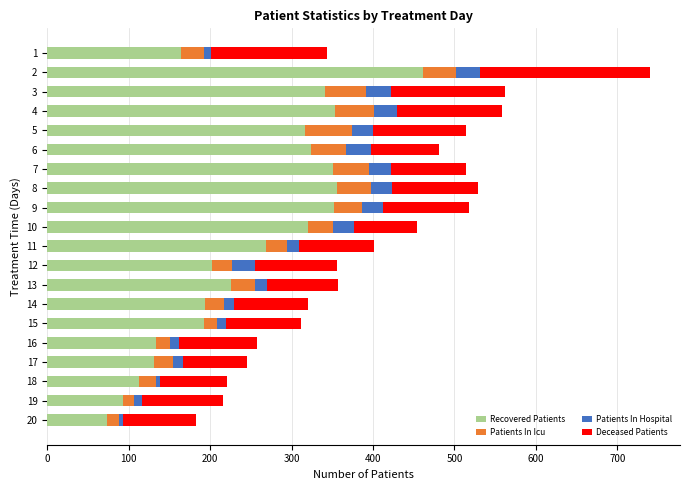

What is the lowest value of the Recovered Patients series?

73